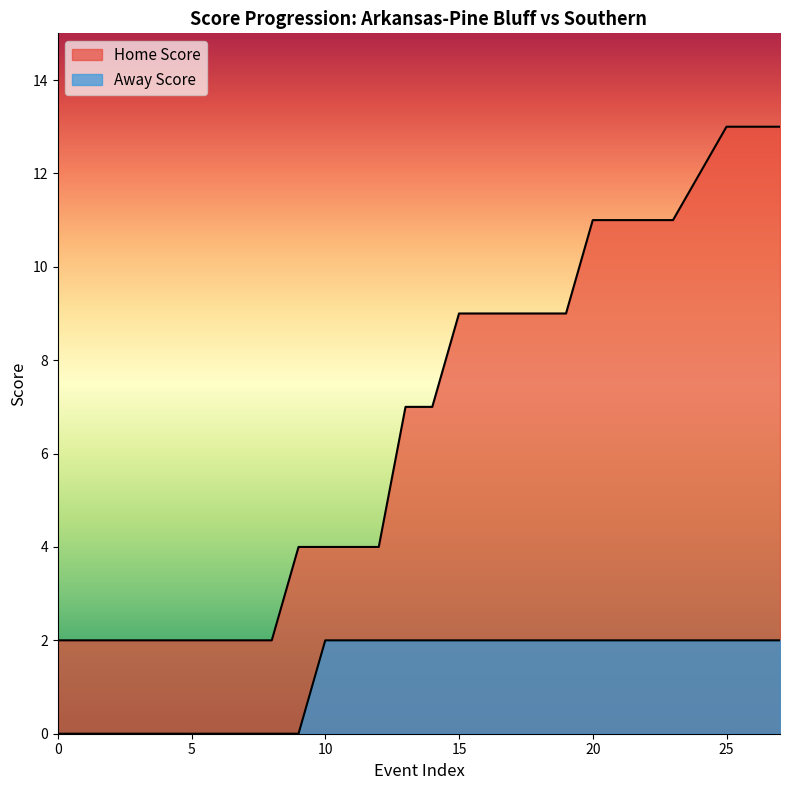

What is the value of the Away Score point at the 27th from the left?

2